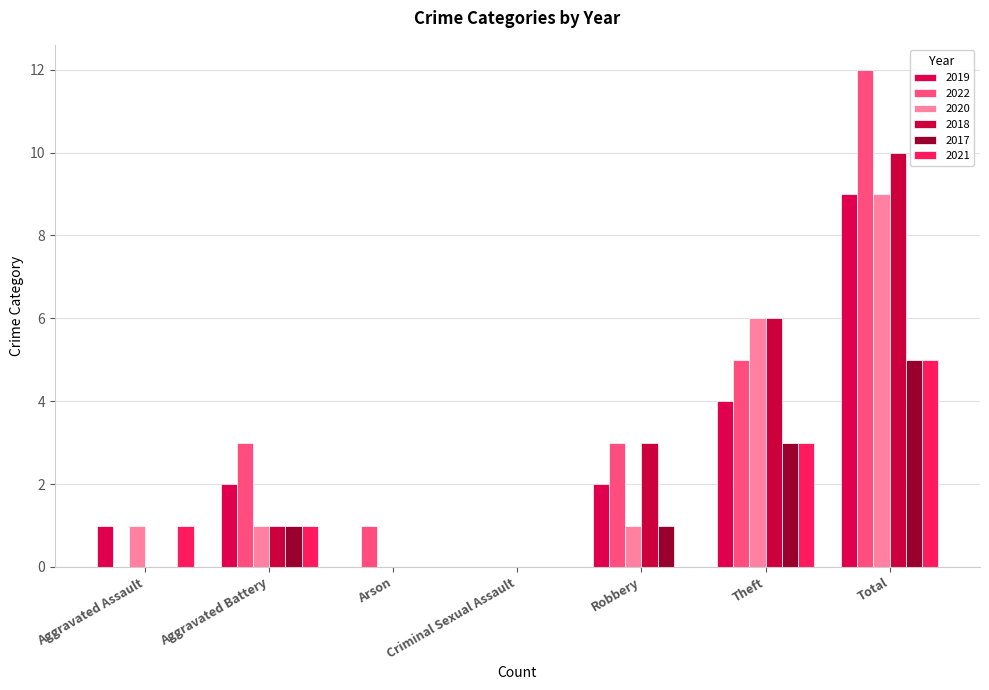

What are all the series names shown in the legend?

2019, 2022, 2020, 2018, 2017, 2021